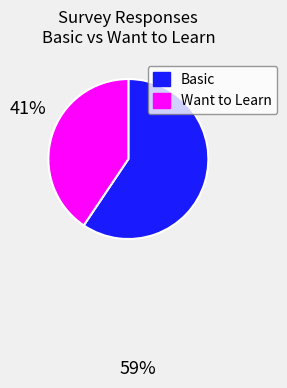

Does any single category account for the majority?

Yes